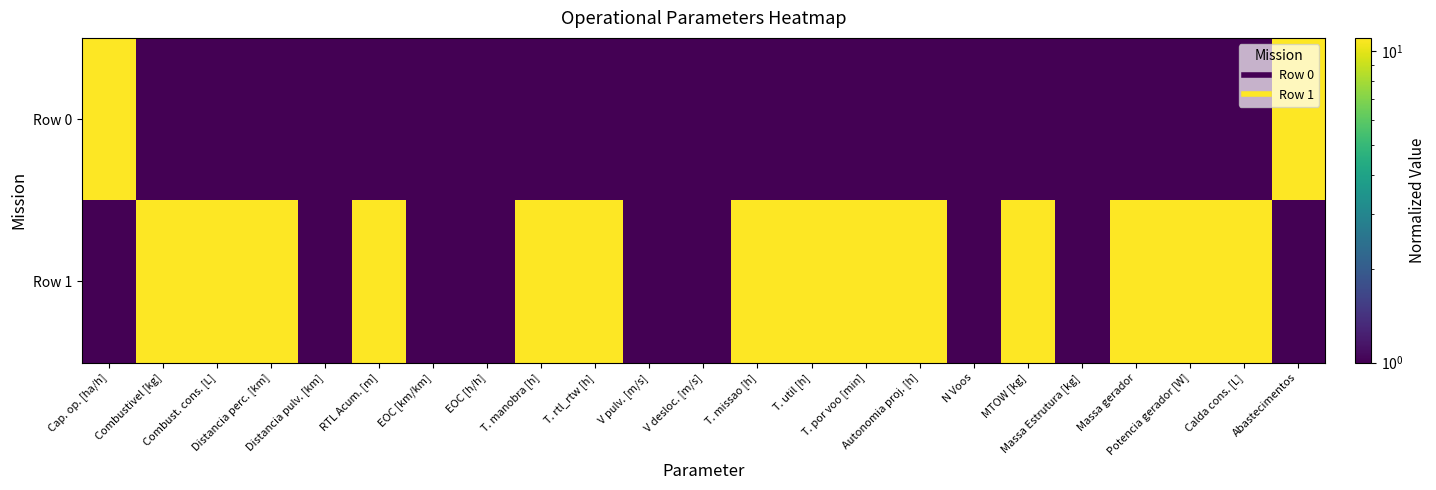

List the series in order of their overall mean, highest first.

Row 1, Row 0